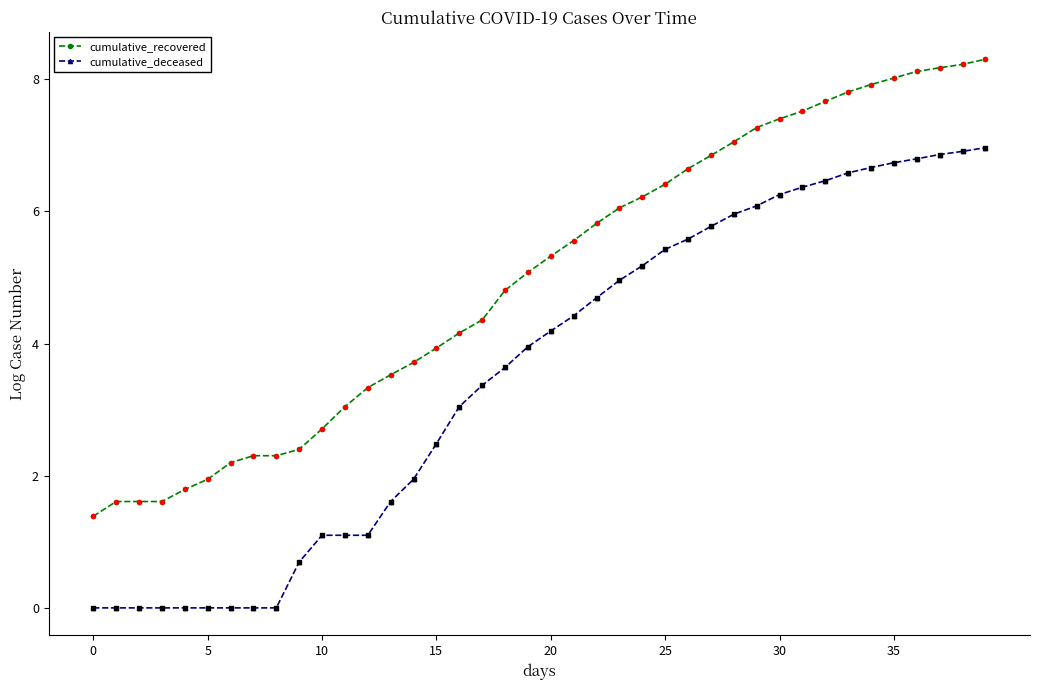

Which series has the widest spread of values?

cumulative_deceased